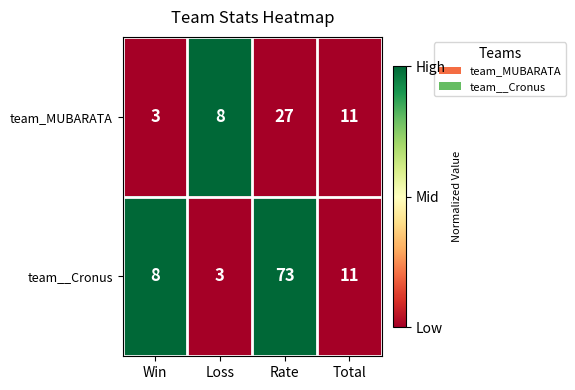

At which category is the sum across all series the highest?

Rate